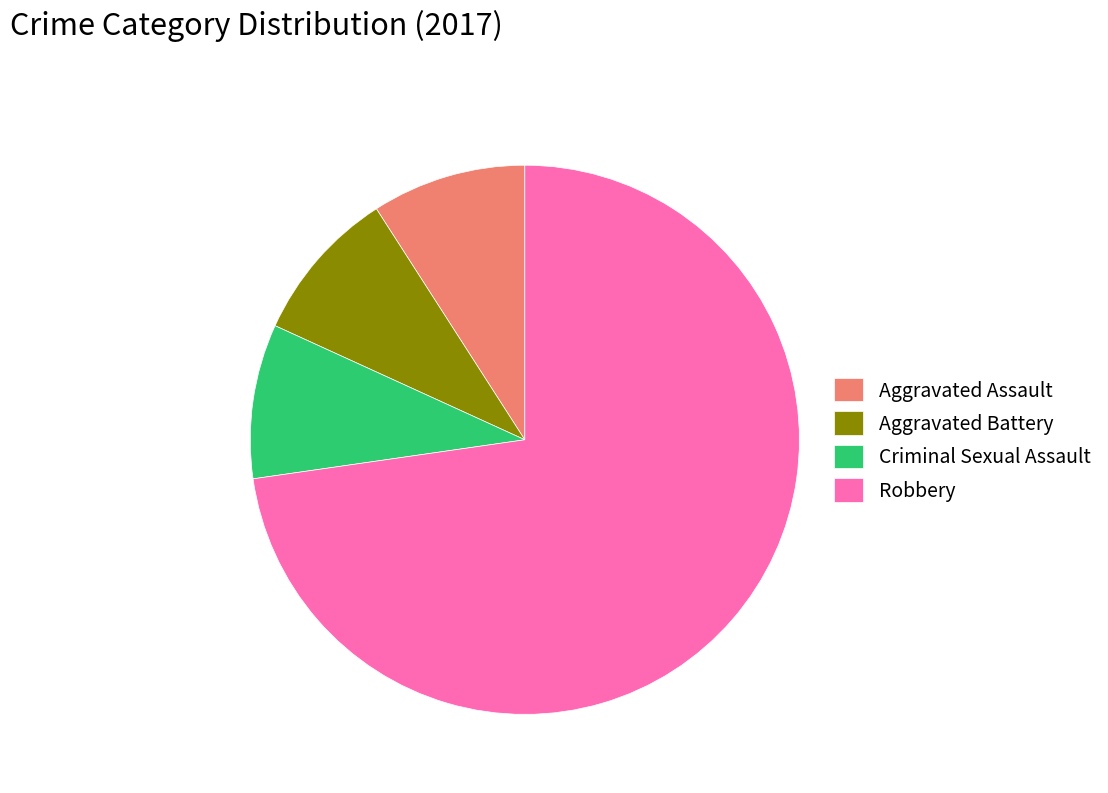

Which category accounts for the majority?

Robbery